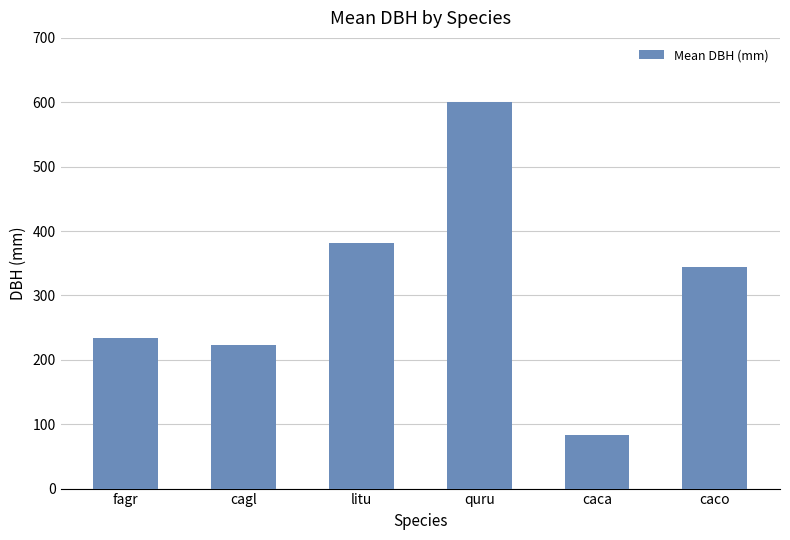

What position from the left is caco?

6